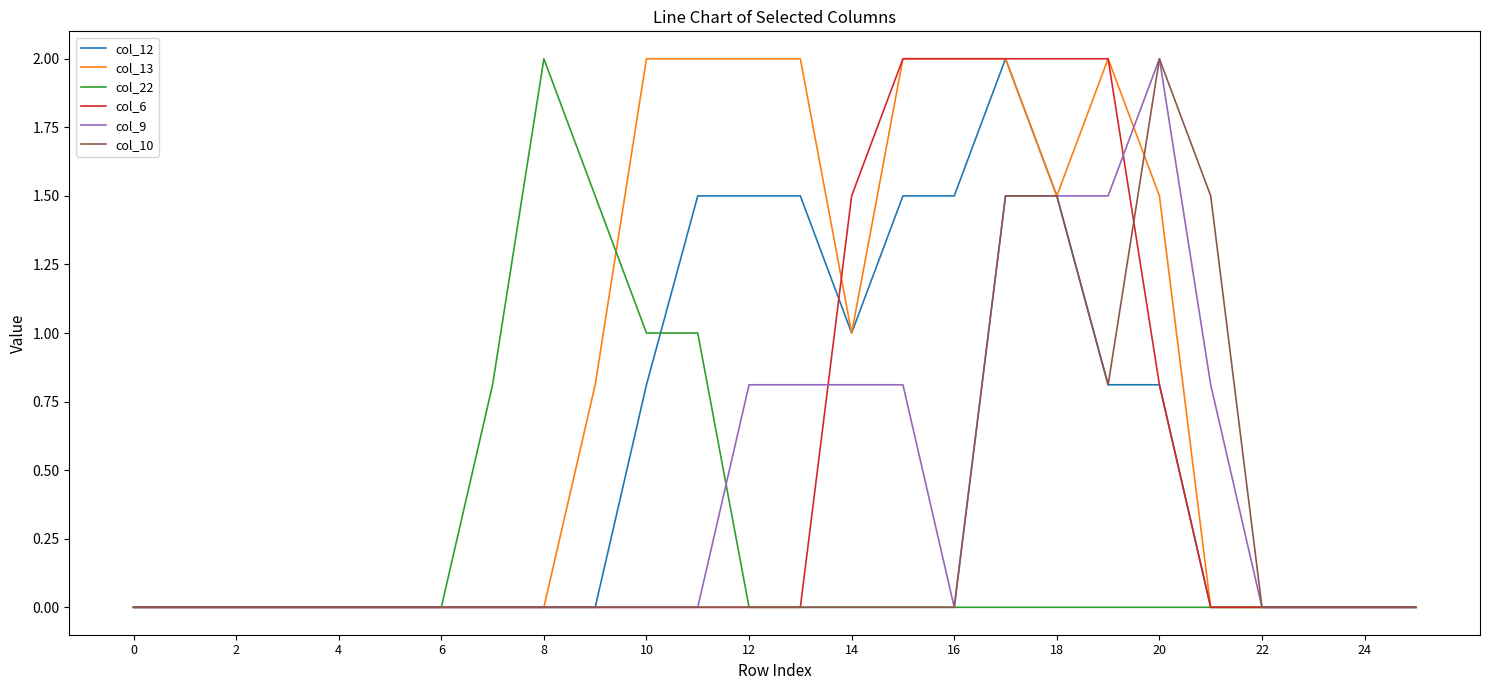

What is the maximum value shown in the chart?

2.0